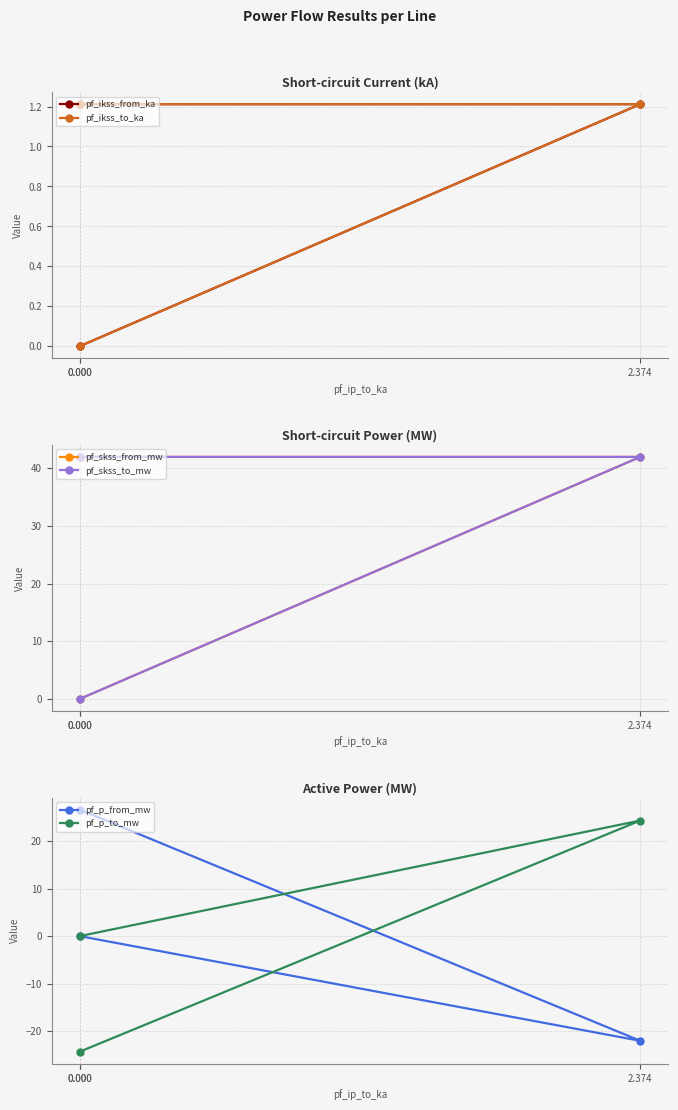

Reading left to right, list all the values displayed in this chart.

pf_ikss_from_ka: 1.2	1.2	0.0
pf_ikss_to_ka: 1.2	1.2	0.0
pf_skss_from_mw: 42.0	42.0	0.0
pf_skss_to_mw: 42.0	42.0	0.0
pf_p_from_mw: 26.6	-22.0	0.0
pf_p_to_mw: -24.3	24.3	0.0